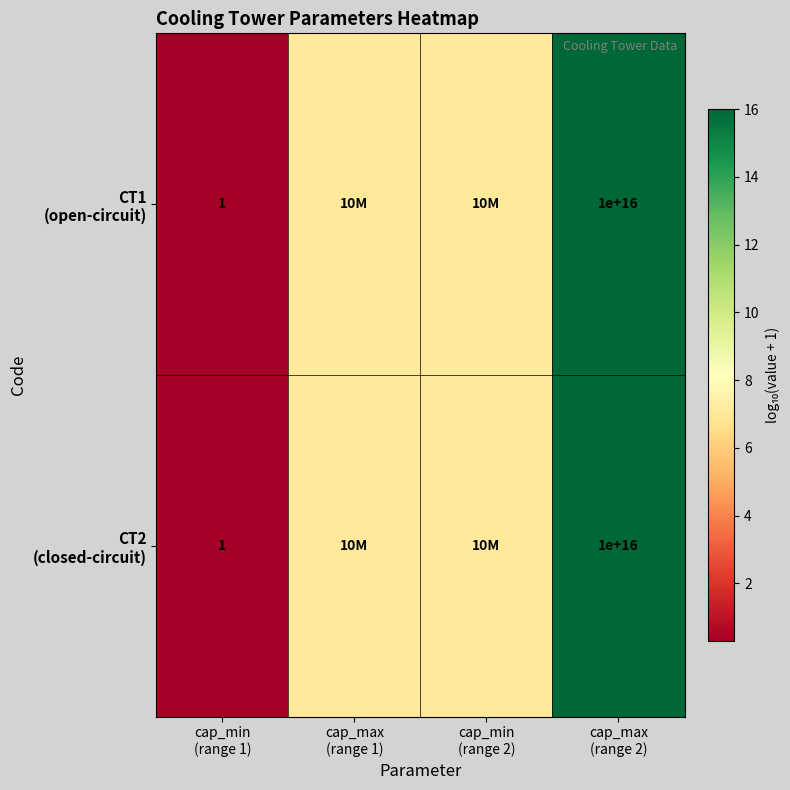

Count the number of categories in the chart.

4